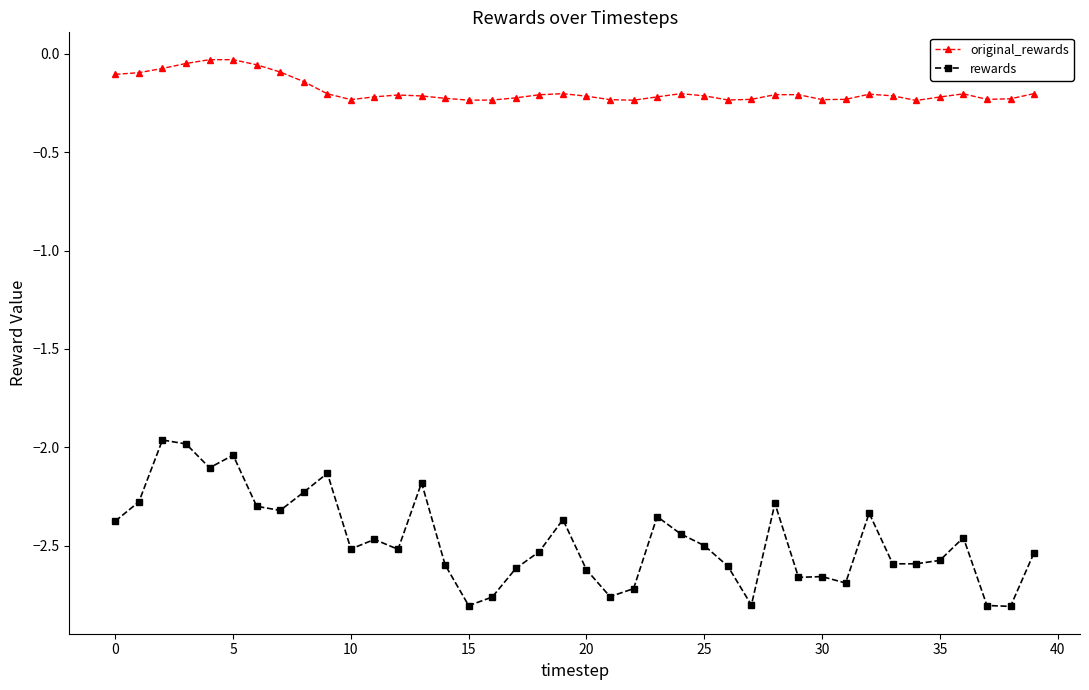

How many distinct data groups are displayed?

2